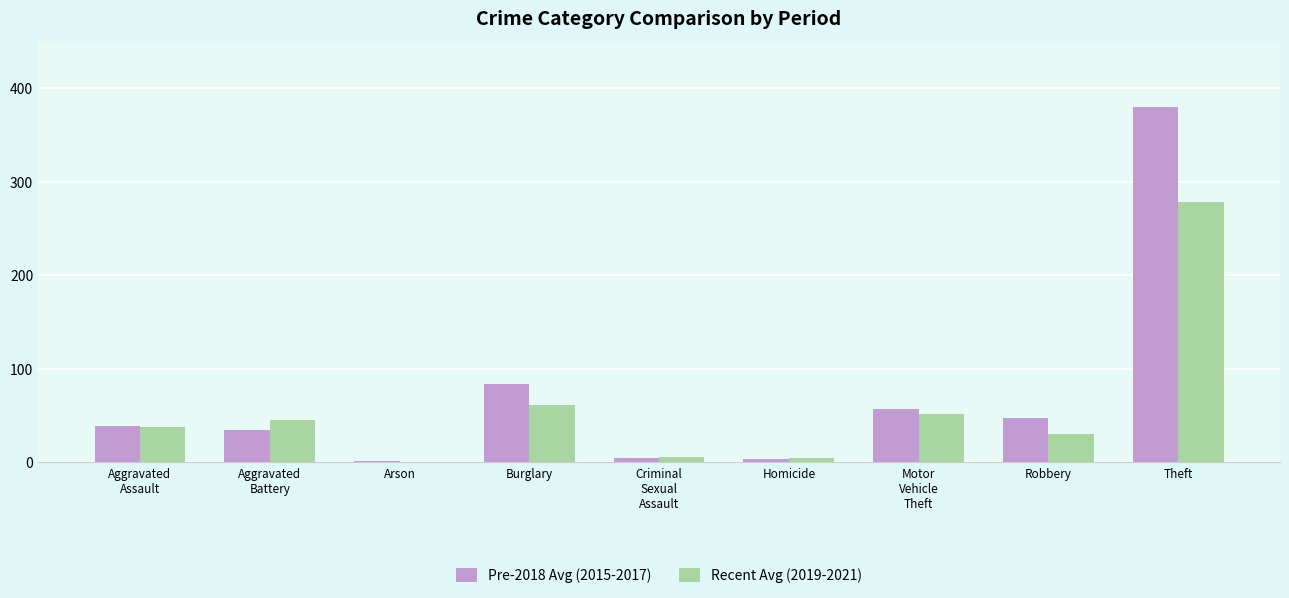

How many groups of bars are there?

9